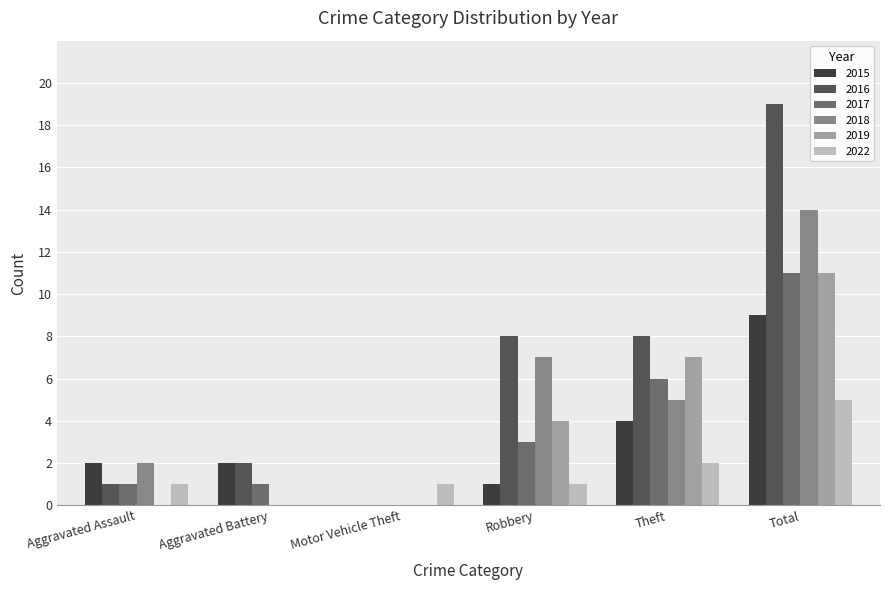

Which series has the largest total across all categories?

2016